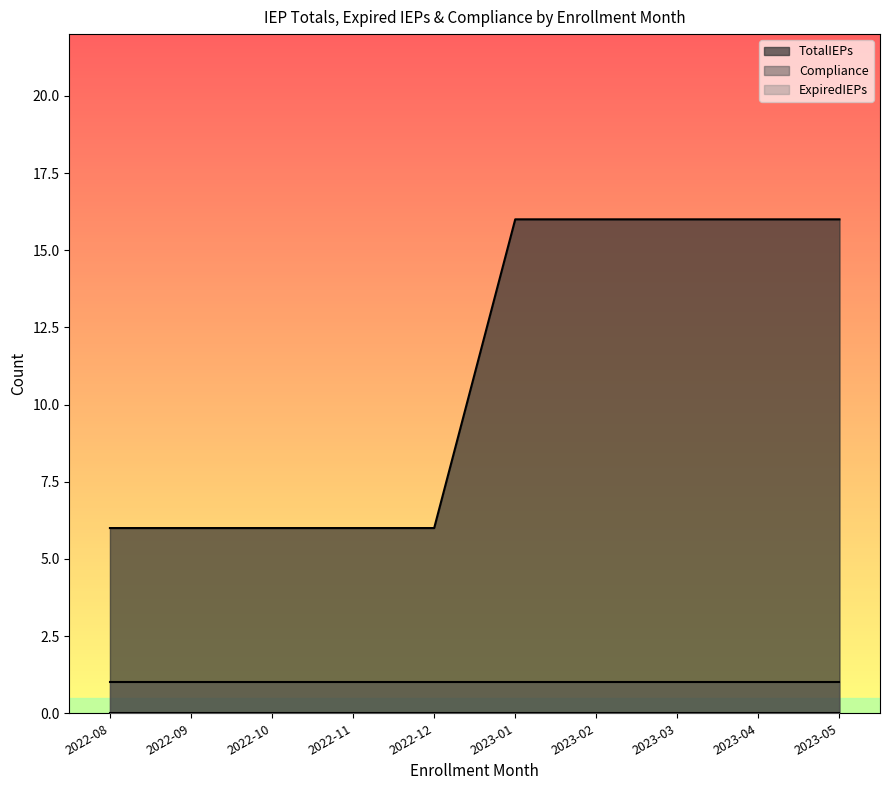

True or false: Compliance and ExpiredIEPs intersect in this chart.

False